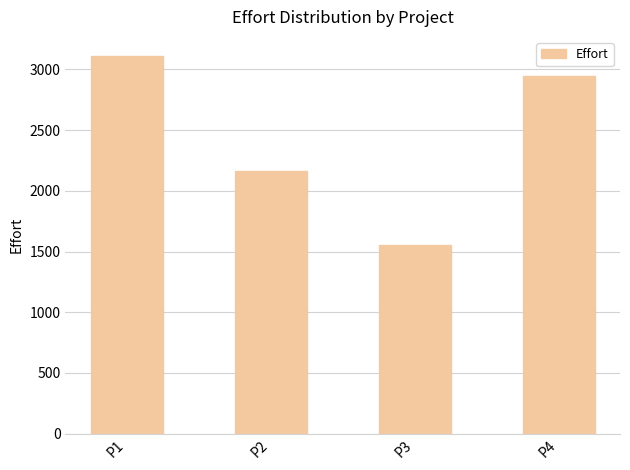

True or false: the data shows 3113 at P1.

True